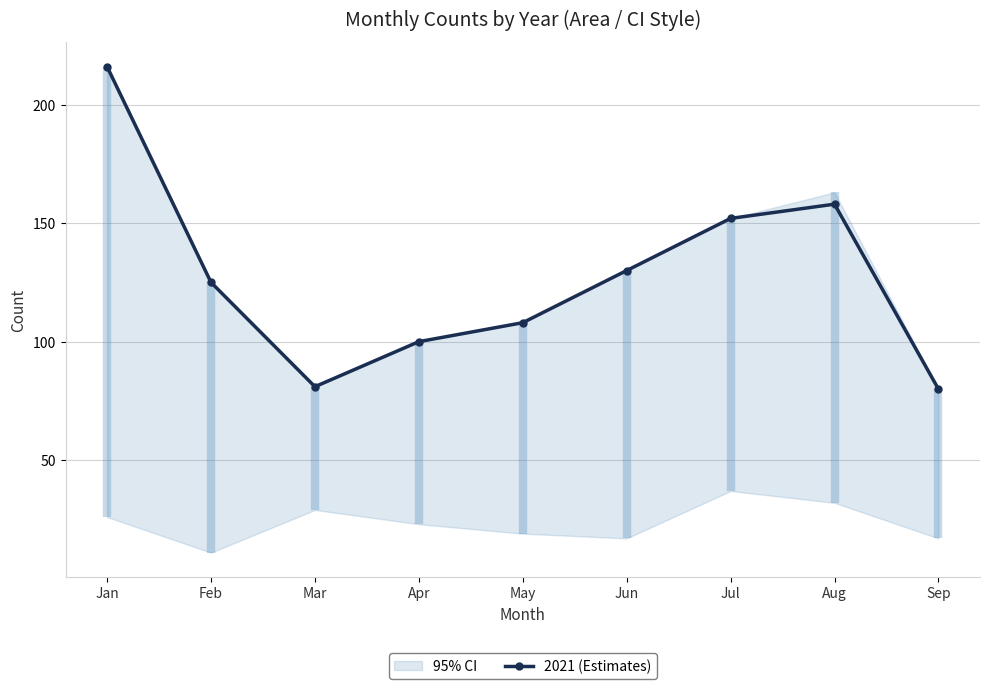

What is the average value?

128